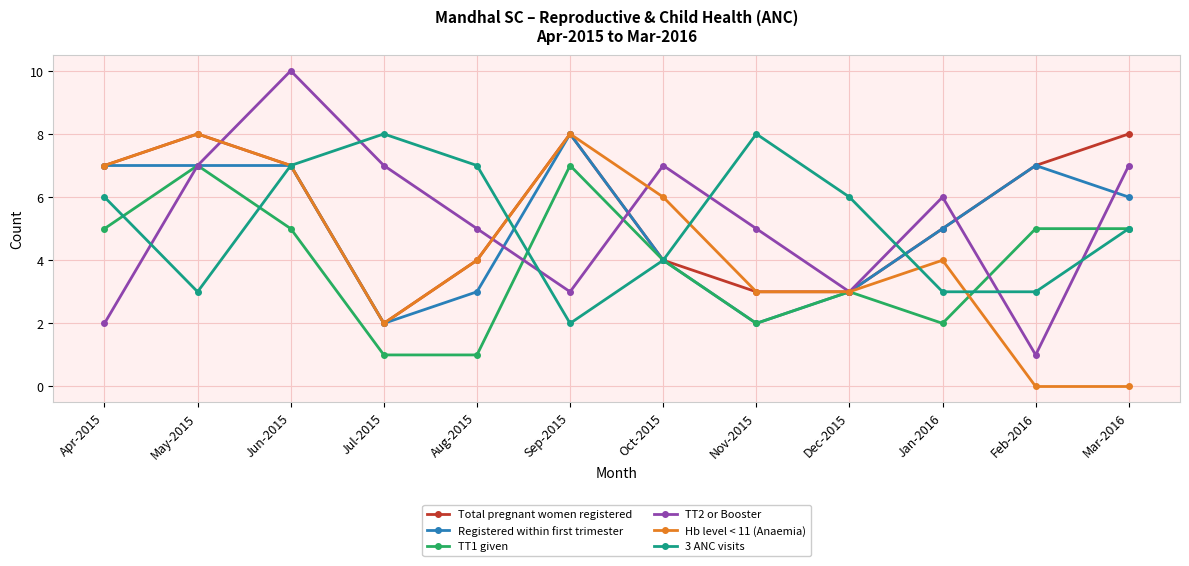

How many lines are shown in the chart?

6